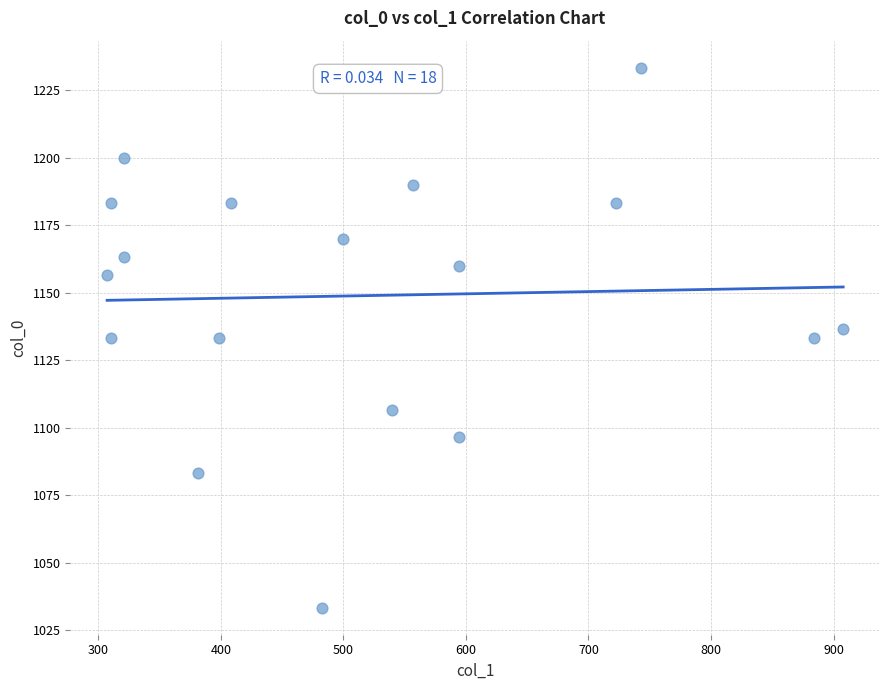

What is the range of X values (max minus min)?

600.8